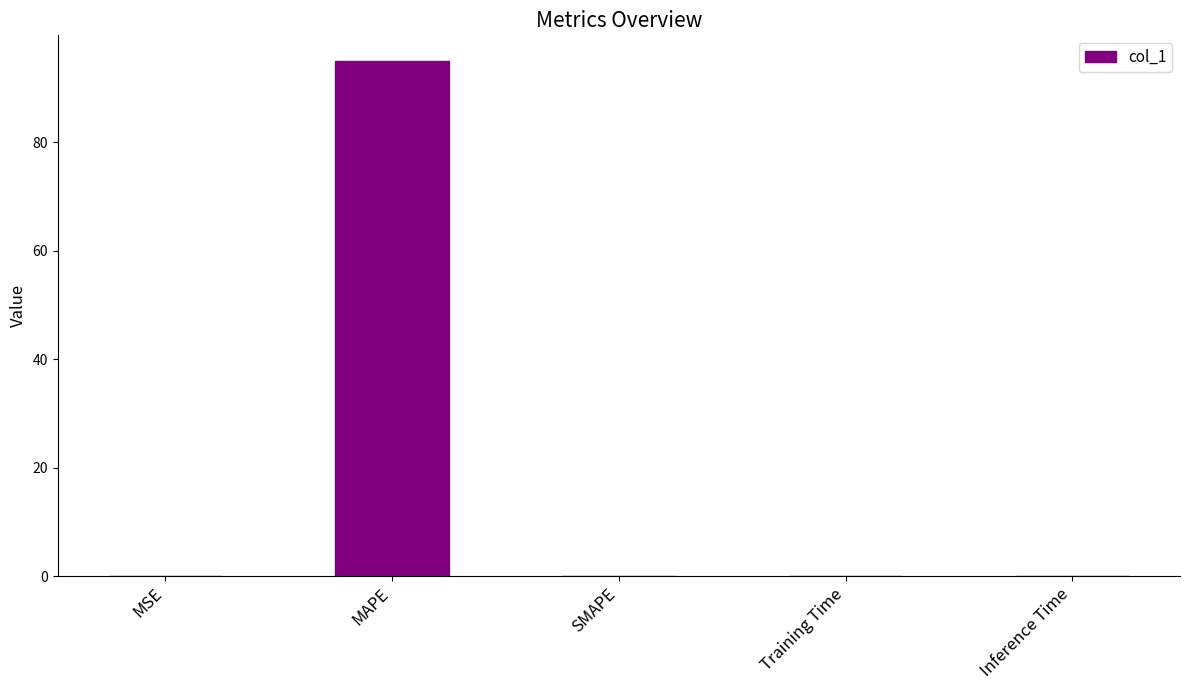

What is the change in value from MSE to MAPE?

+94.9